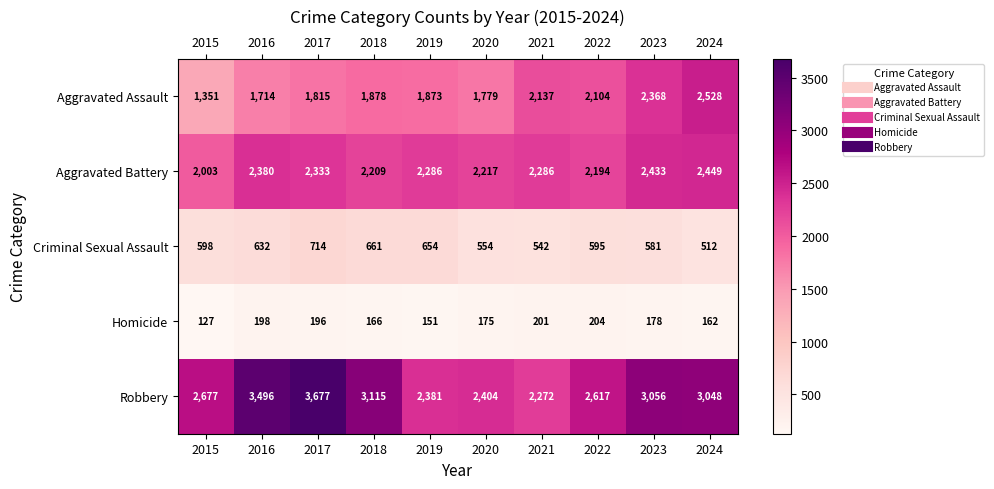

At 2018, list the series in order from largest to smallest.

Robbery, Aggravated Battery, Aggravated Assault, Criminal Sexual Assault, Homicide